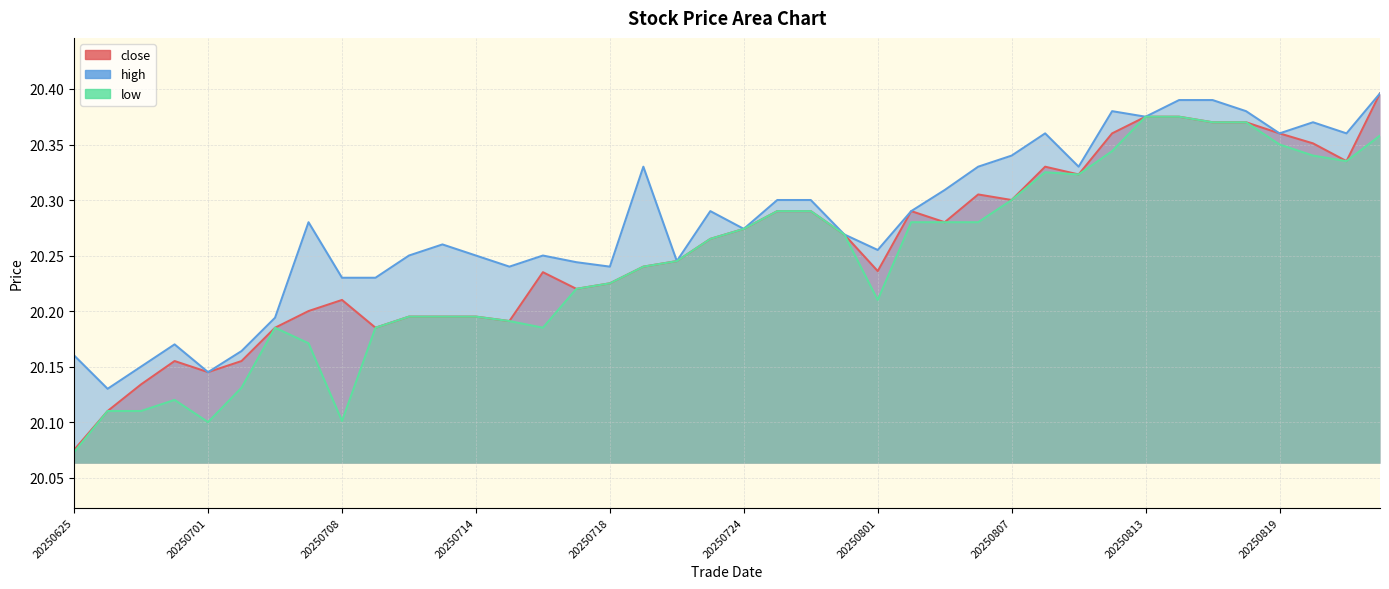

At which category is the sum across all series the highest?

20250822